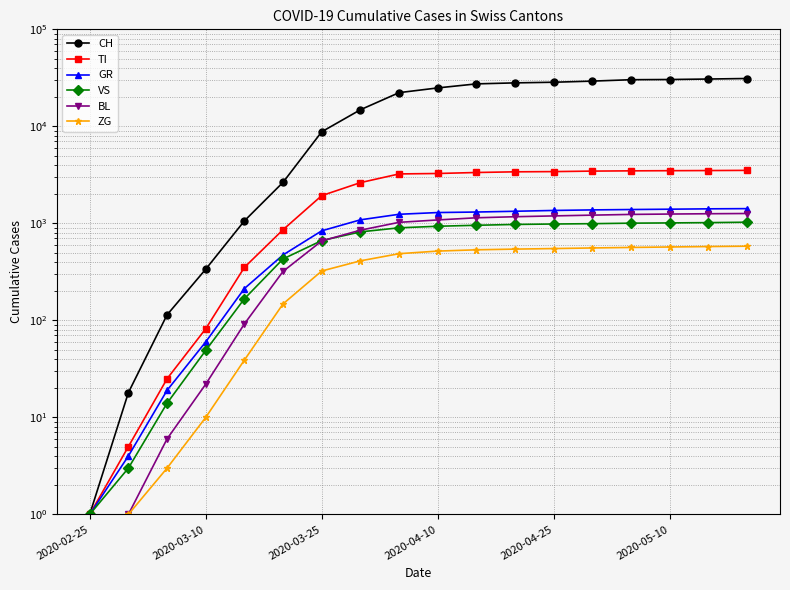

What is the difference between the second highest and minimum values in the GR series?

1411.0